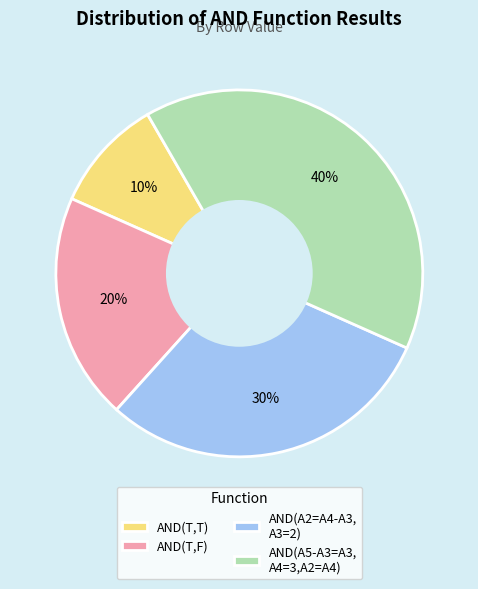

Combined, do AND(T,T) and AND(T,F) account for over 50%?

No